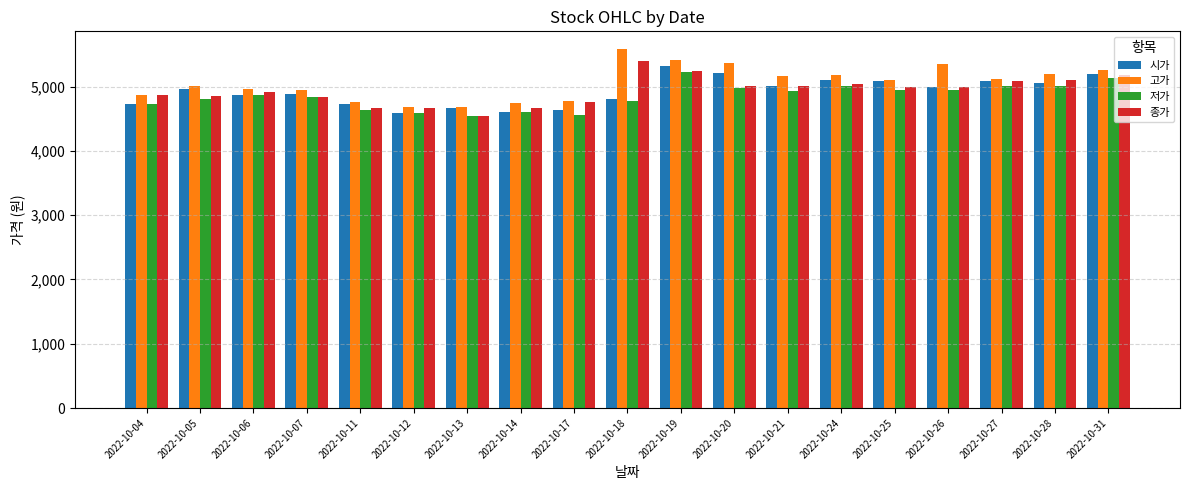

The value of 저가 at 2022-10-13 is 2505. True or false?

False